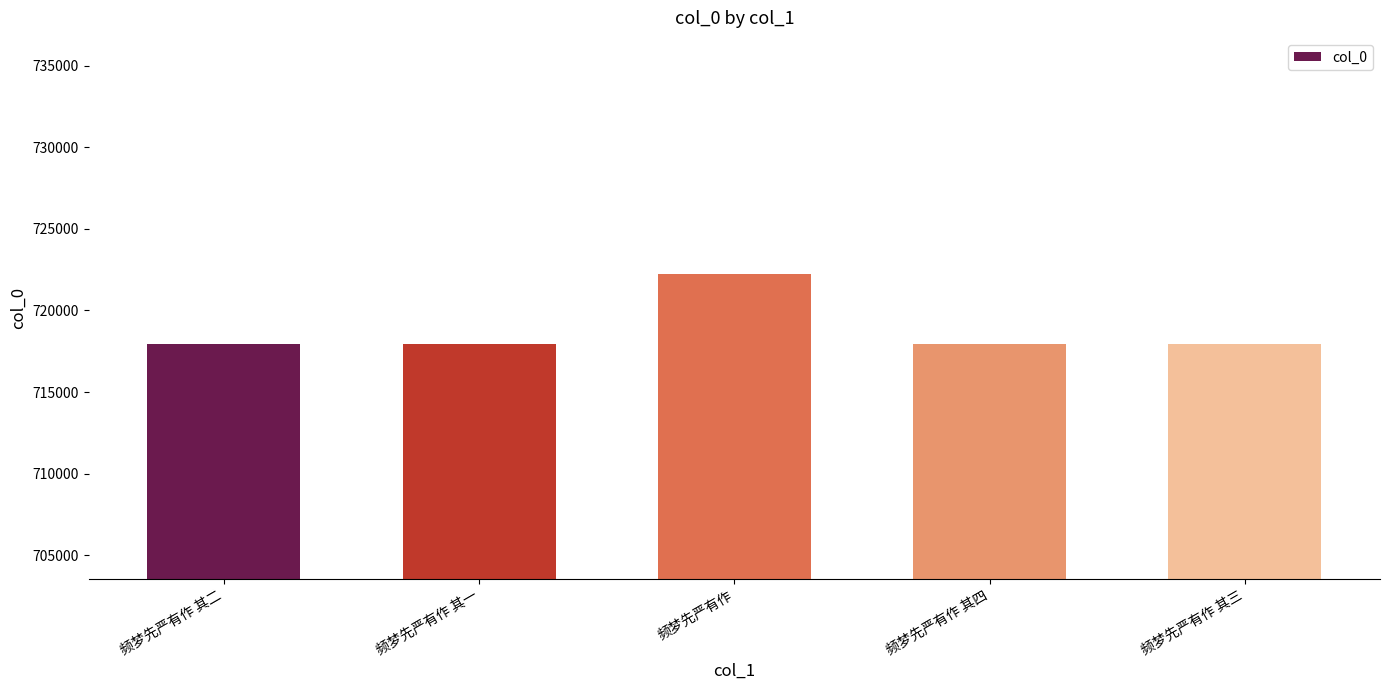

What is the minimum value shown in the chart?

717934